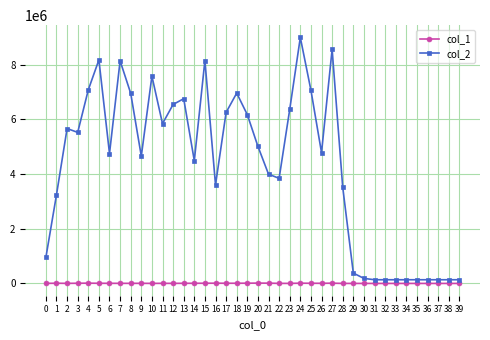

Where is the first local minimum for col_2?

3